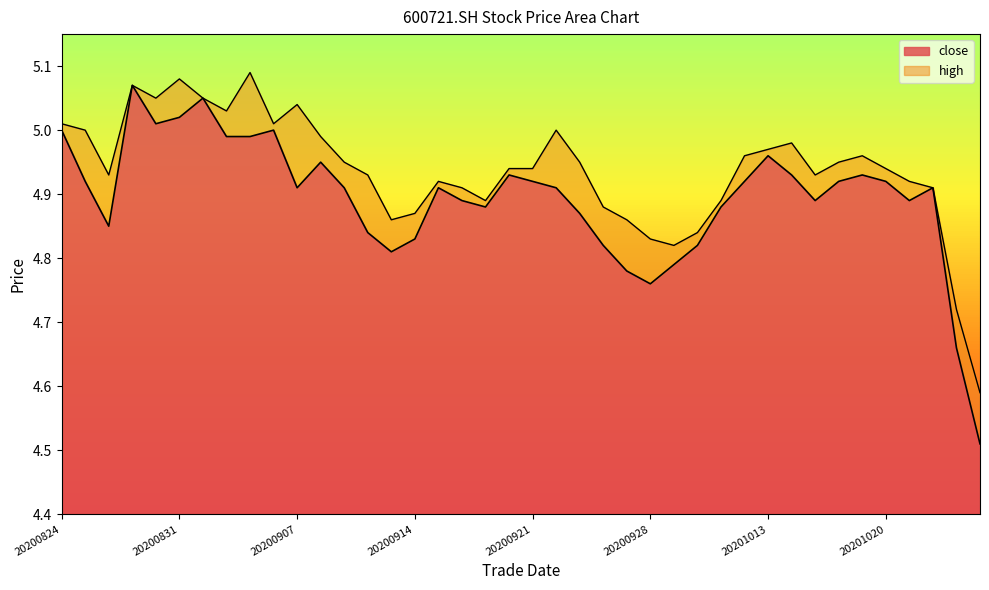

List the labels in order of close value, largest first.

20200827, 20200901, 20200831, 20200828, 20200824, 20200904, 20200902, 20200903, 20201013, 20200908, 20200918, 20201014, 20201019, 20200825, 20200921, 20201012, 20201016, 20201020, 20200907, 20200909, 20200915, 20200922, 20201022, 20200916, 20201015, 20201021, 20200917, 20201009, 20200923, 20200826, 20200910, 20200914, 20200924, 20200930, 20200911, 20200929, 20200925, 20200928, 20201023, 20201026